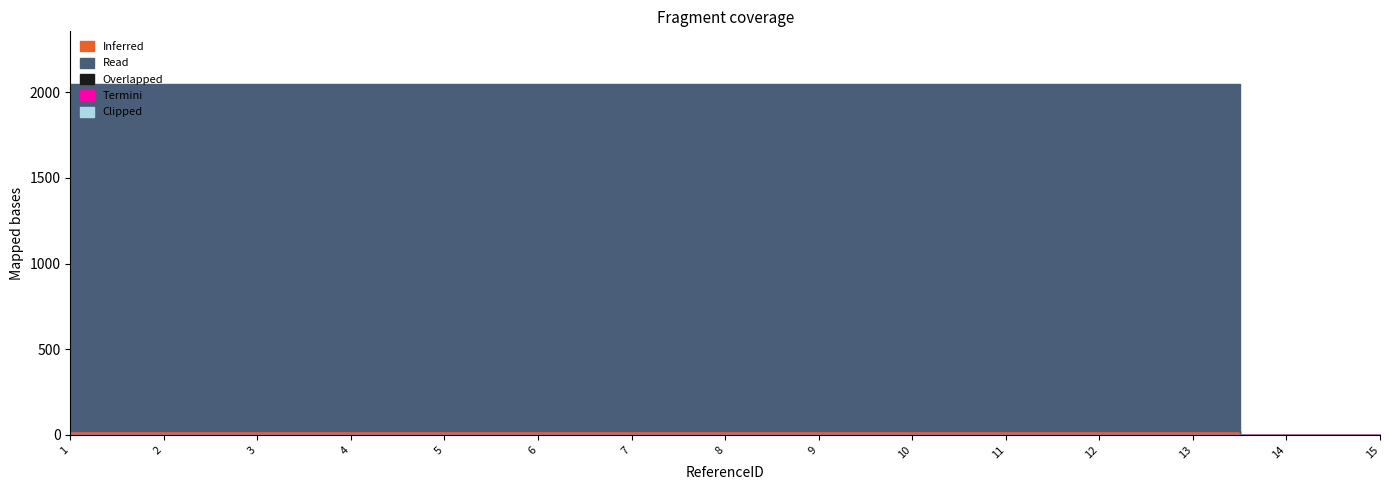

True or false: Inferred and Read cross at least once.

False